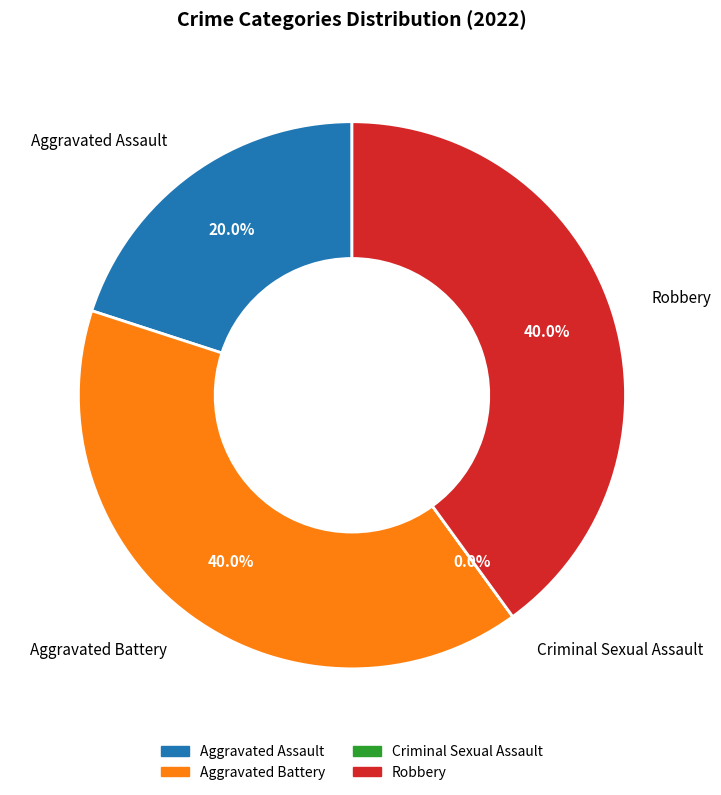

Do Robbery and Aggravated Battery together represent more than half of the pie?

Yes